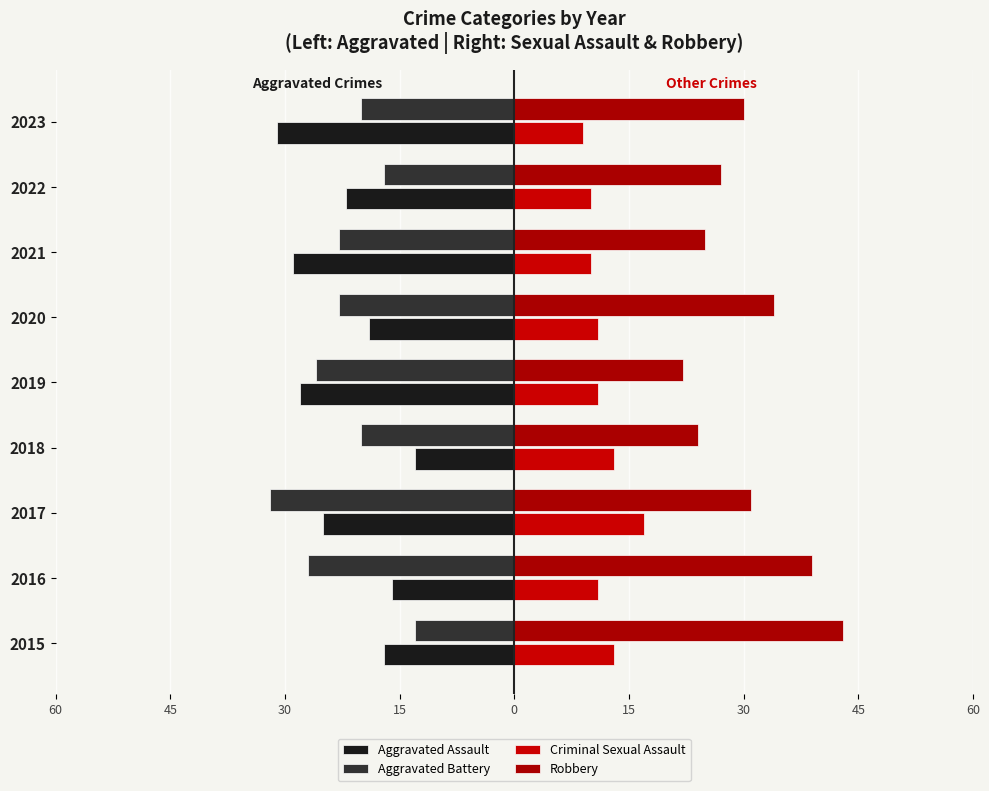

What is the value of the Aggravated Assault bar at the 5th from the left?

-28